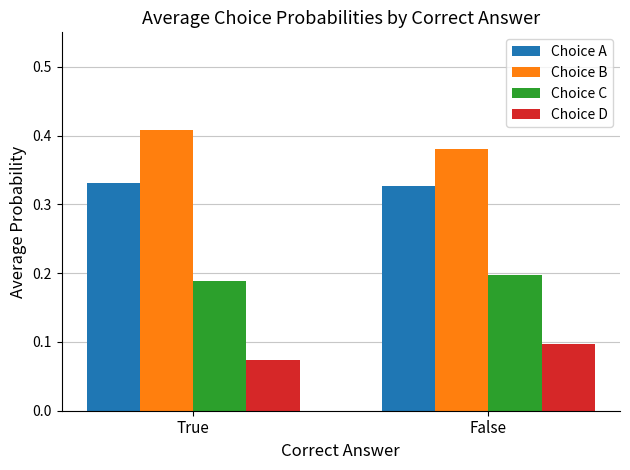

Is it true that Choice B equals 0.1 at True?

False